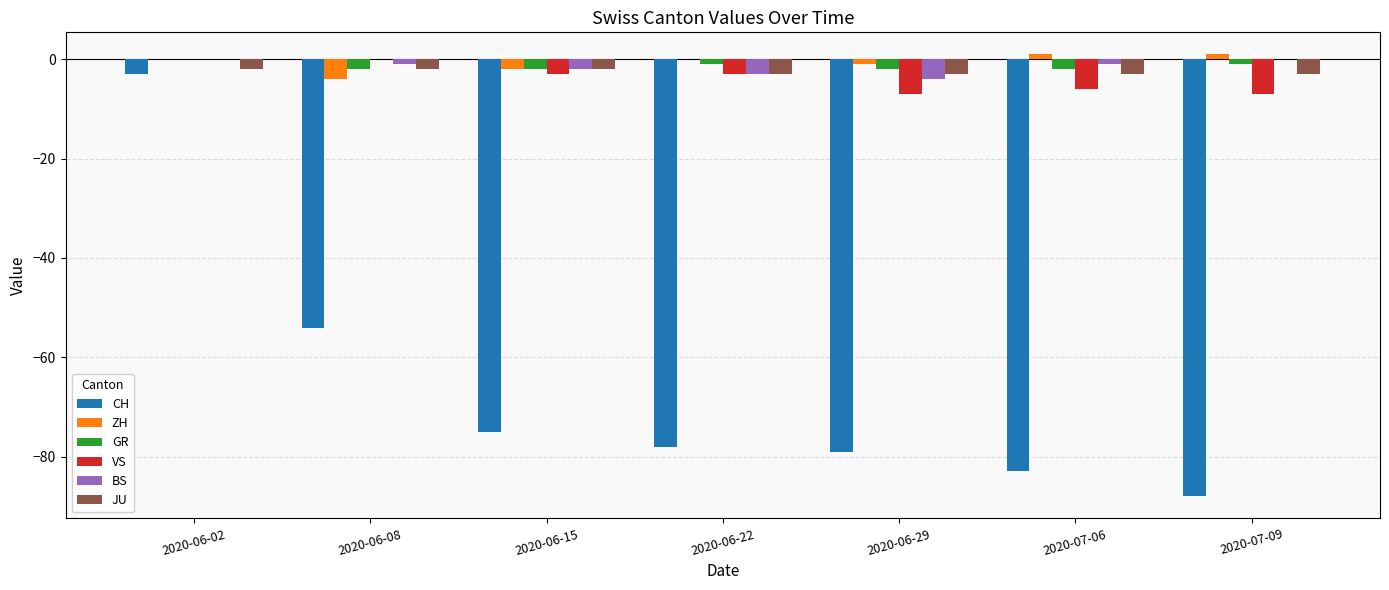

Where is ZH nearest to the value -1?

2020-06-29